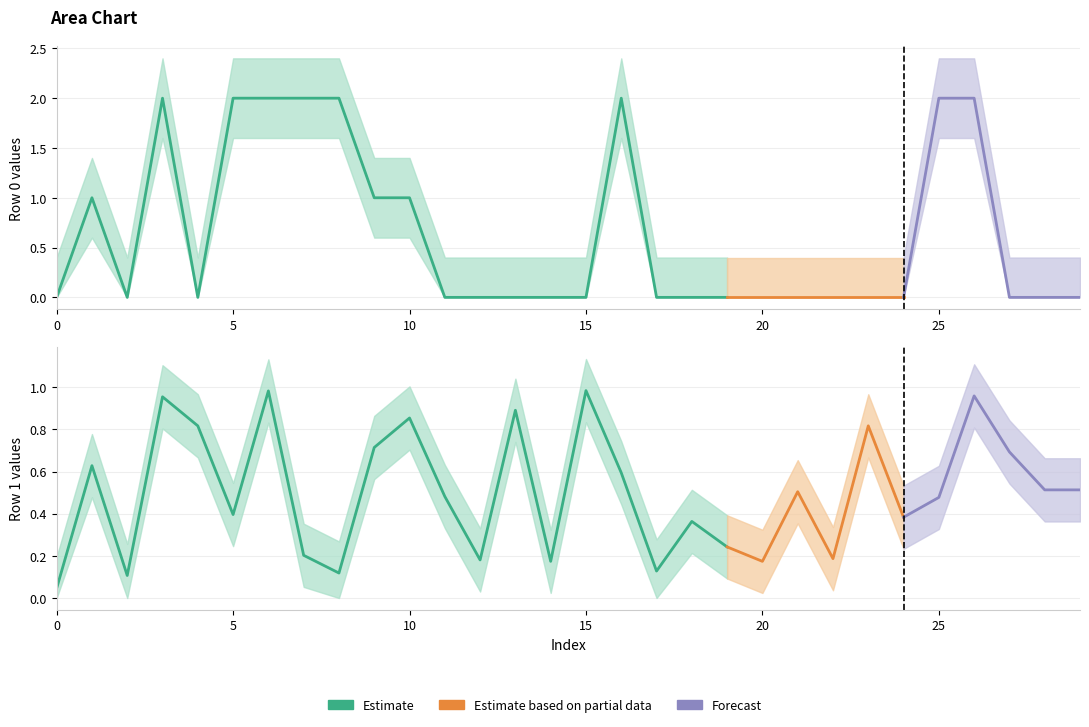

Is the value of row1 at 5 greater than the value of row0 at 5?

No